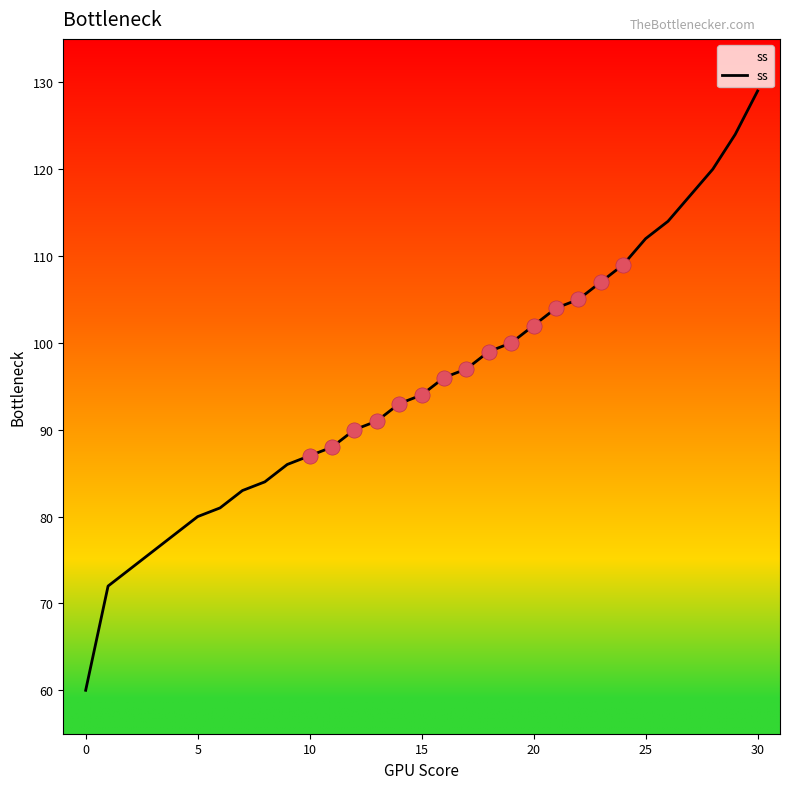

What is the maximum value shown in the chart?

129